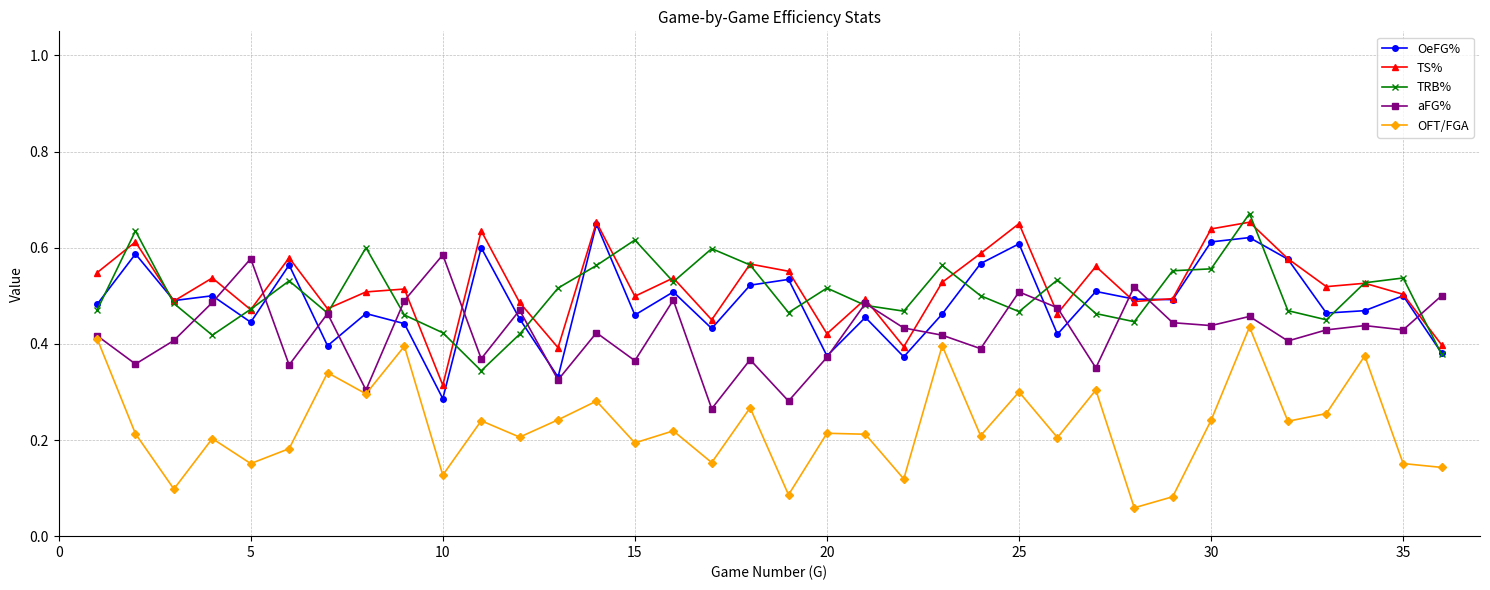

Which series has the largest total across all categories?

TS%